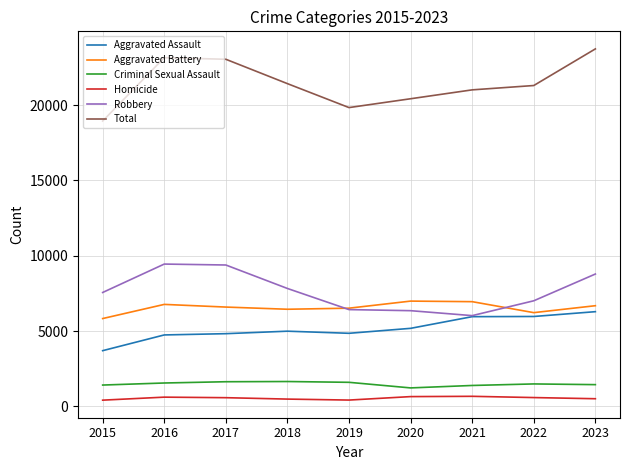

True or false: Robbery and Homicide cross at least once.

False